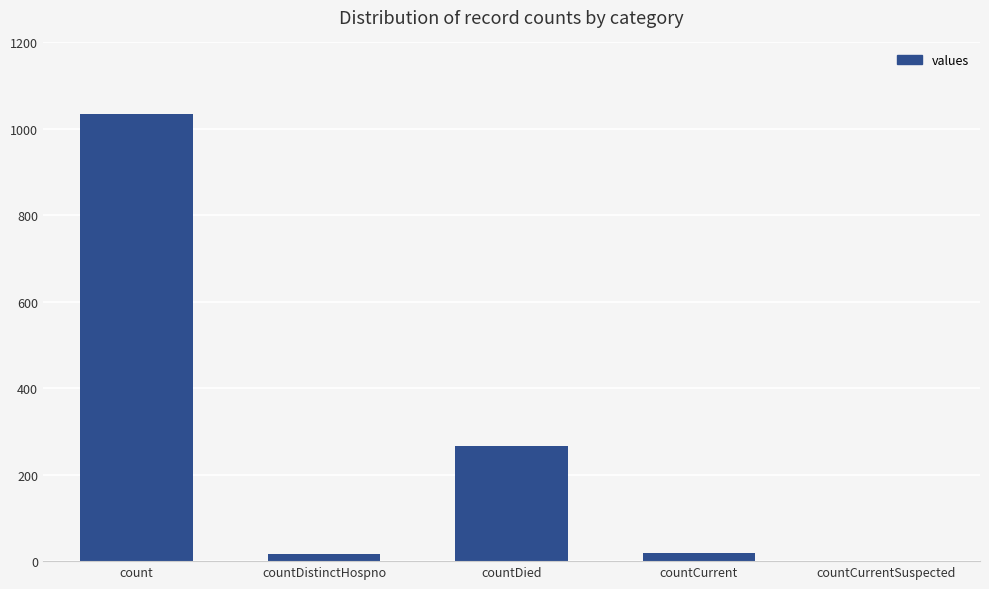

The value at count is 1034. True or false?

True